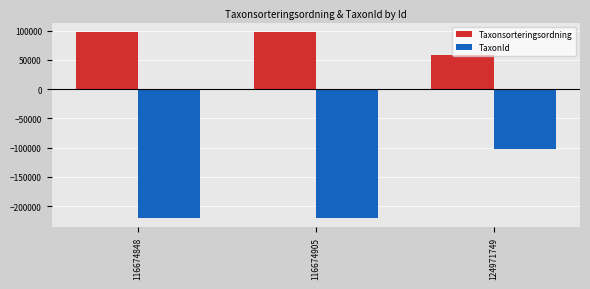

True or false: TaxonId has a value of -219847 at 116674905.

True